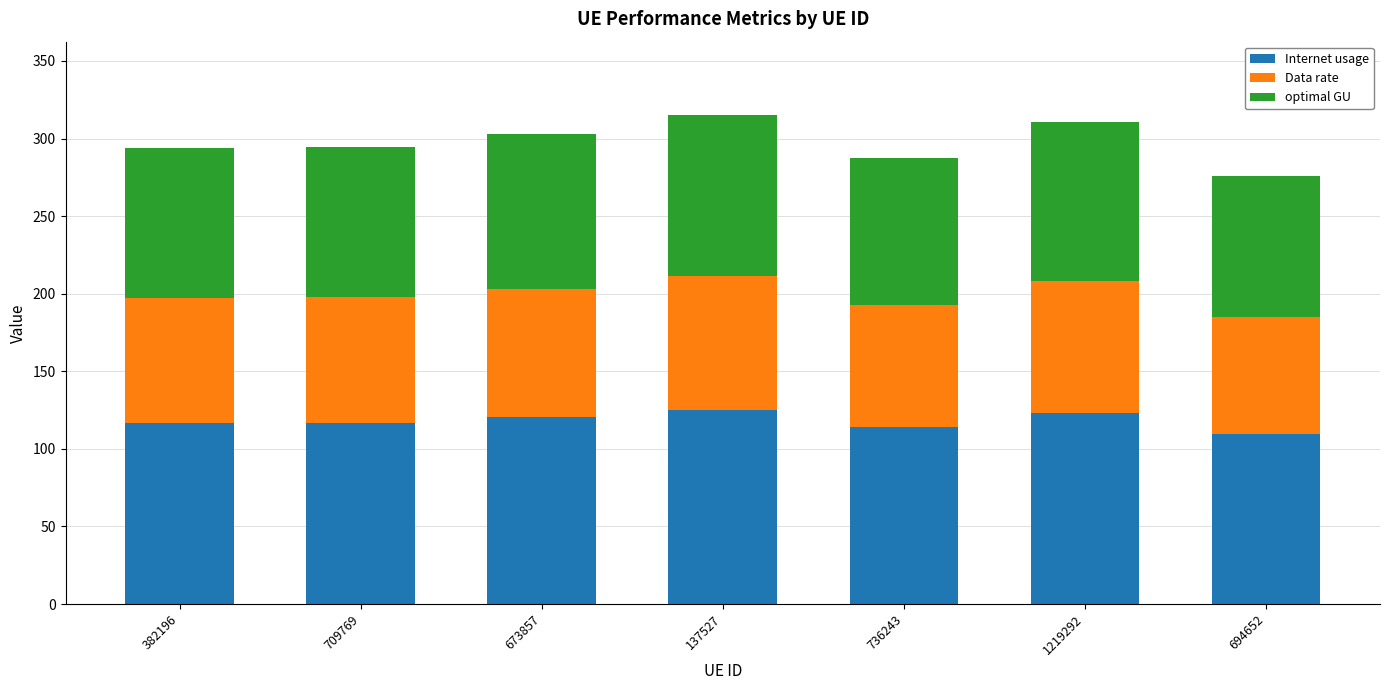

What is the minimum value for Internet usage?

109.4